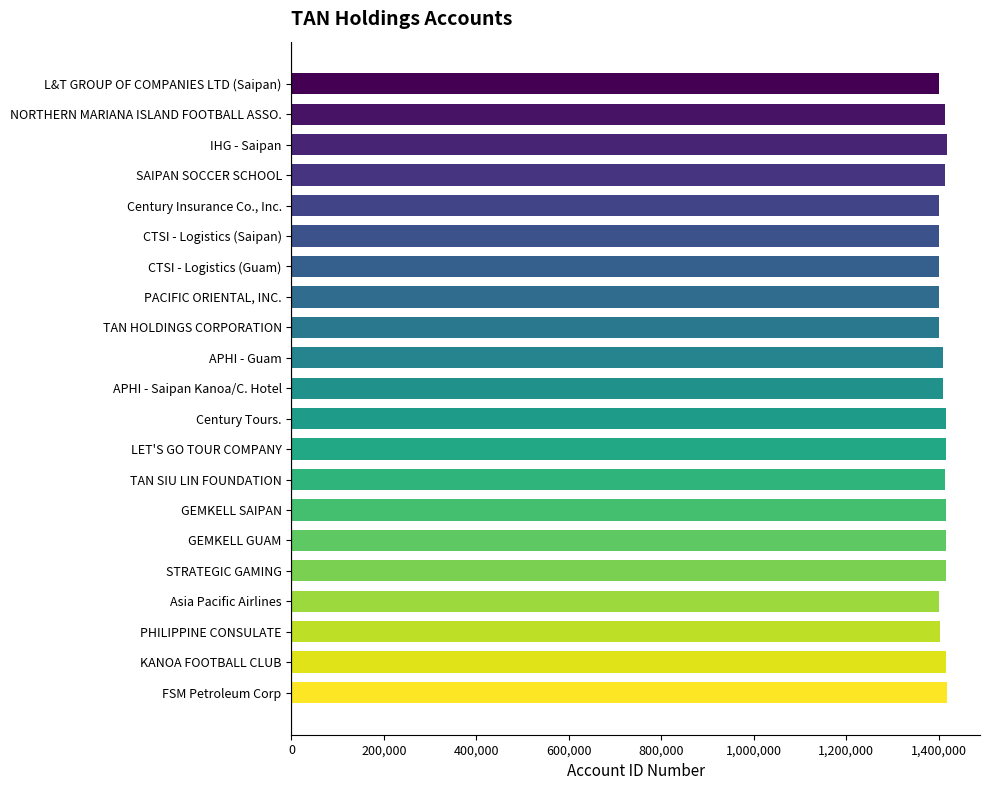

What value does the data have at APHI - Guam?

1409390